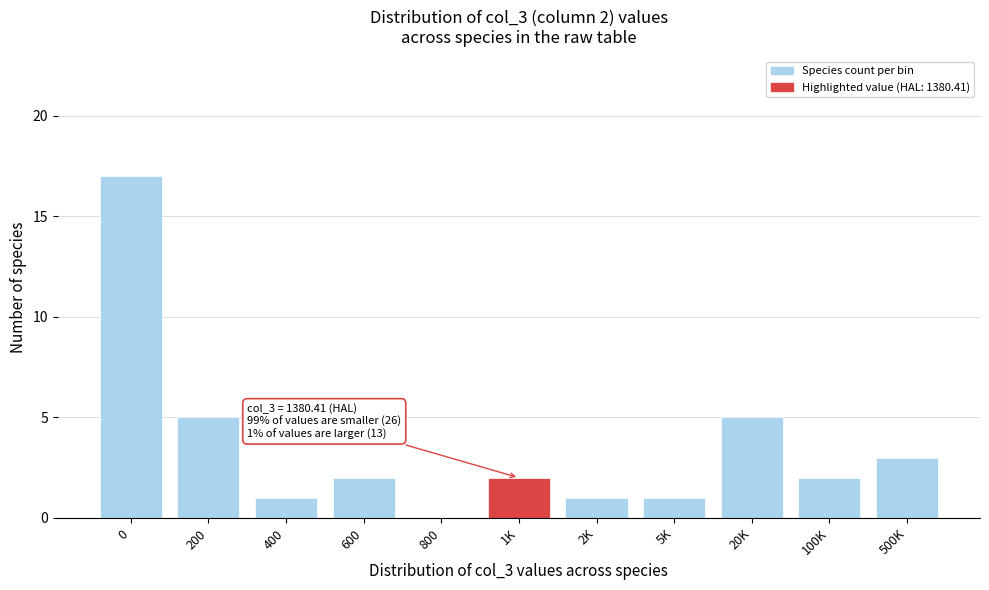

Reading left to right, extract all data points from this chart.

0=17	200=5	400=1	600=2	800=0	1K=2	2K=1	5K=1	20K=5	100K=2	500K=3